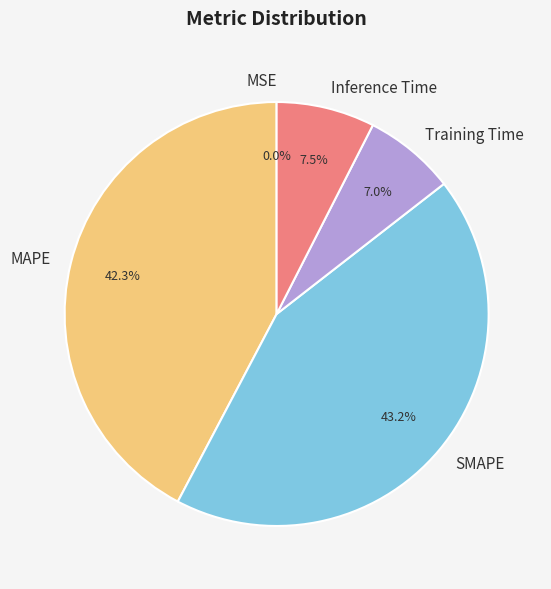

Combined, do MAPE and SMAPE account for over 50%?

Yes